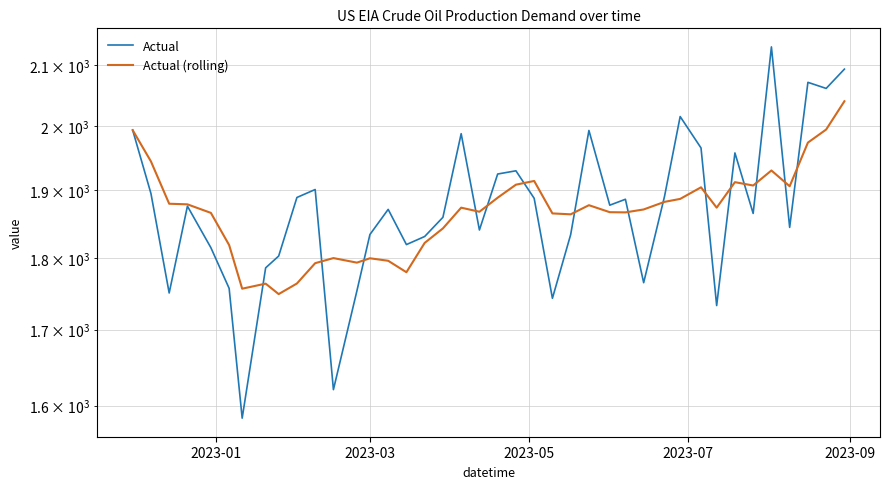

True or false: Actual and Actual (rolling) cross at least once.

True